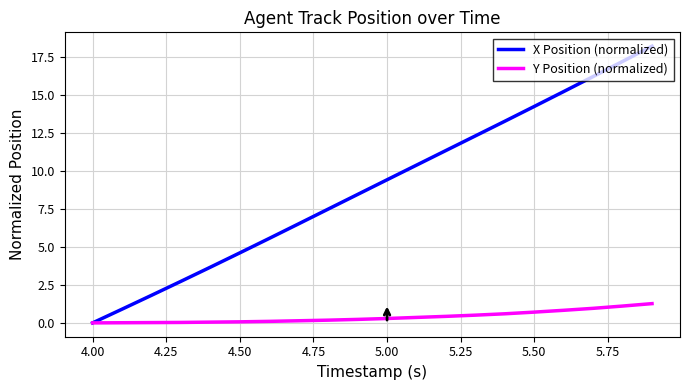

Rank the series by their average value, from lowest to highest.

Y Position (normalized), X Position (normalized)